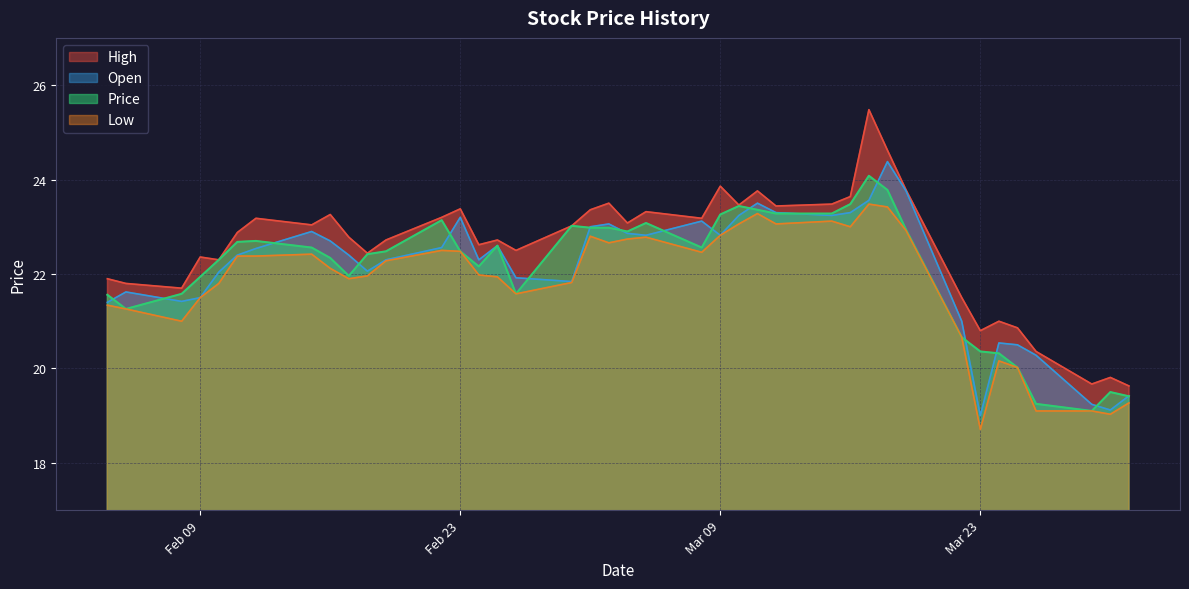

At which label does High reach its peak?

2021-03-17